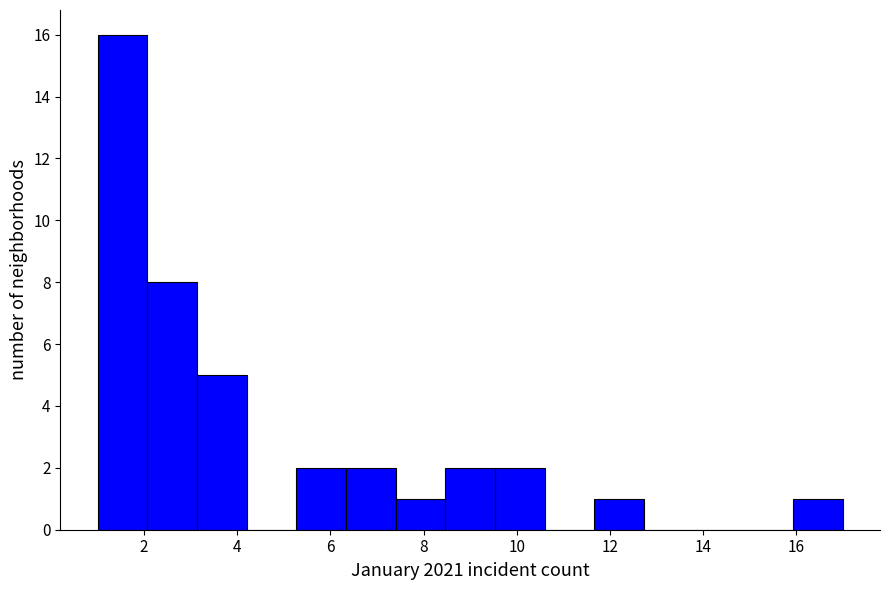

Reading left to right, transcribe this chart: for each bar, give the range it covers on the x-axis and its height. Neither the bar edges nor the heights are printed on the chart, so give them approximately, as read against the axes.

1.0 to 2.0: 16
2.0 to 3.2: 8
3.2 to 4.2: 5
4.2 to 5.2: 0
5.2 to 6.4: 2
6.4 to 7.4: 2
7.4 to 8.4: 1
8.4 to 9.6: 2
9.6 to 10.6: 2
10.6 to 11.6: 0
11.6 to 12.8: 1
12.8 to 13.8: 0
13.8 to 14.8: 0
14.8 to 16.0: 0
16.0 to 17.0: 1